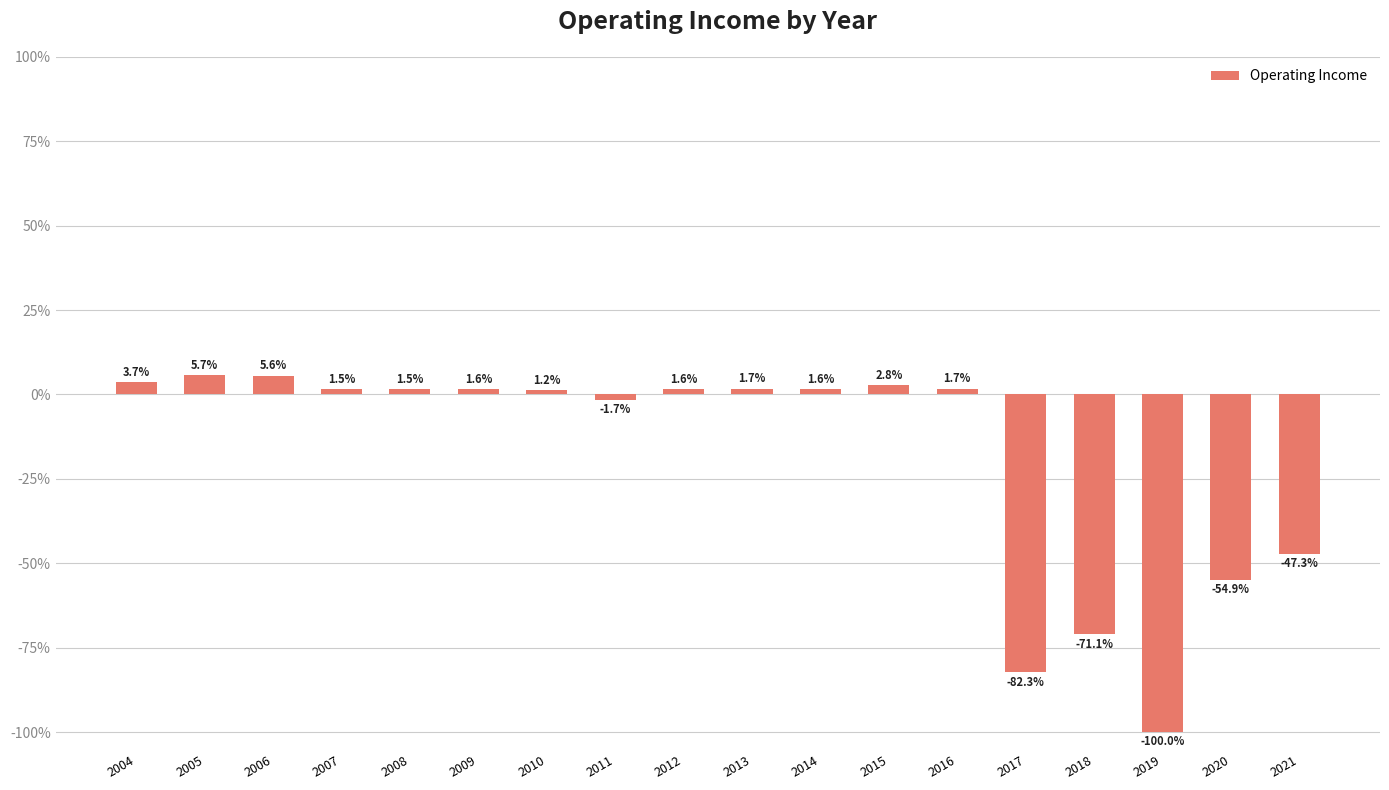

The chart shows a value of 1.7 at 2013. True or false?

True